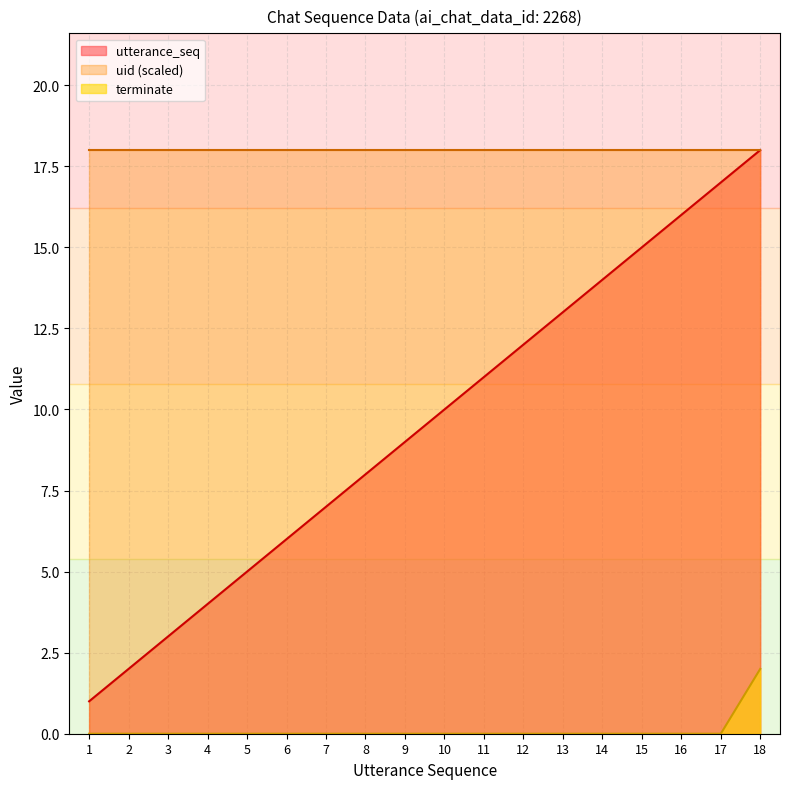

True or false: terminate and utterance_seq intersect in this chart.

False